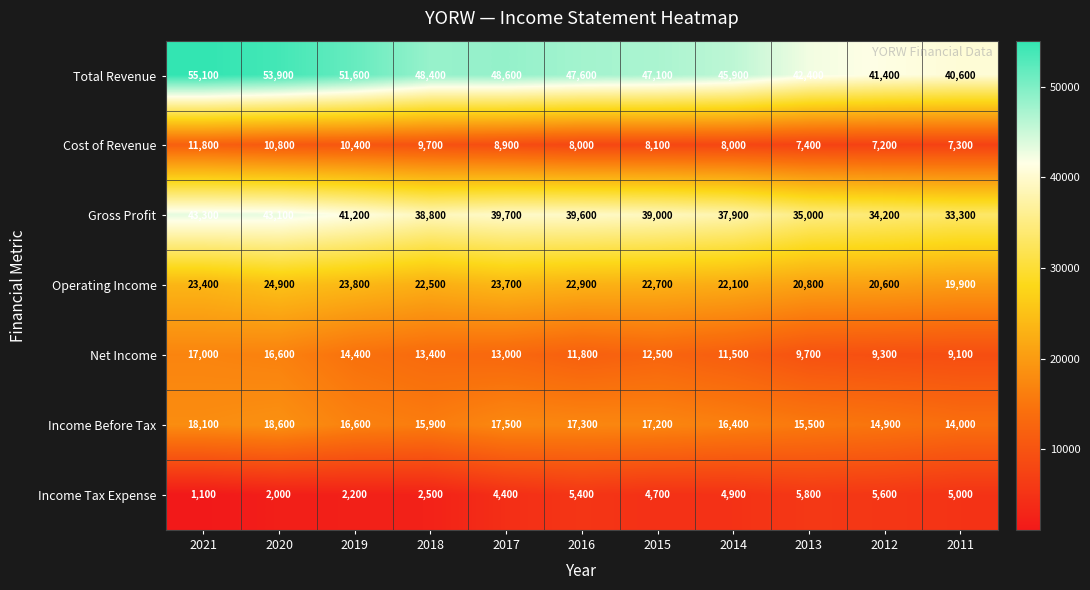

Which series has the widest spread of values?

Total Revenue